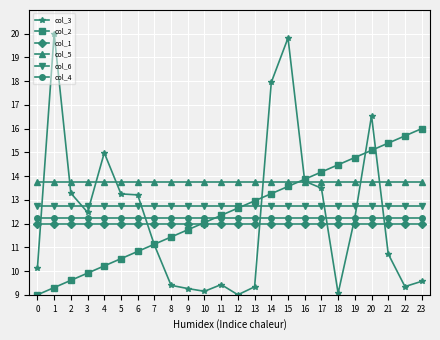

How many lines are shown in the chart?

6